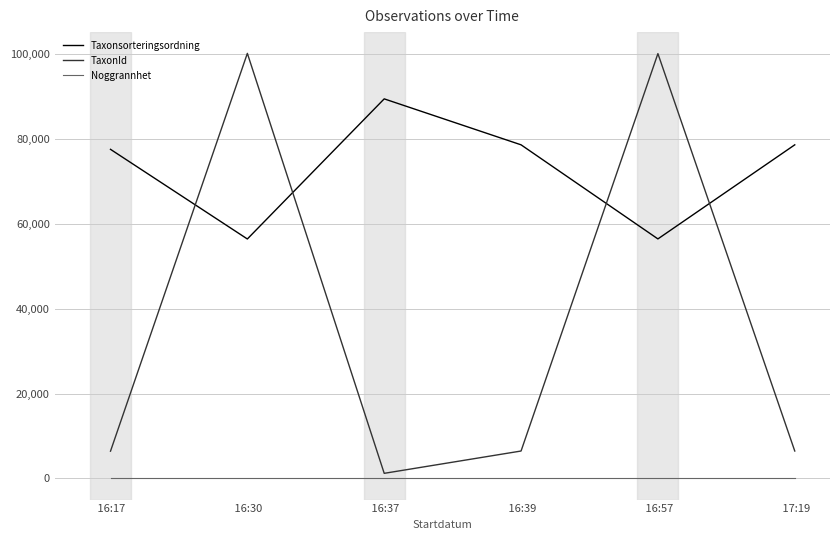

Rank the series by their average value, from lowest to highest.

Noggrannhet, TaxonId, Taxonsorteringsordning